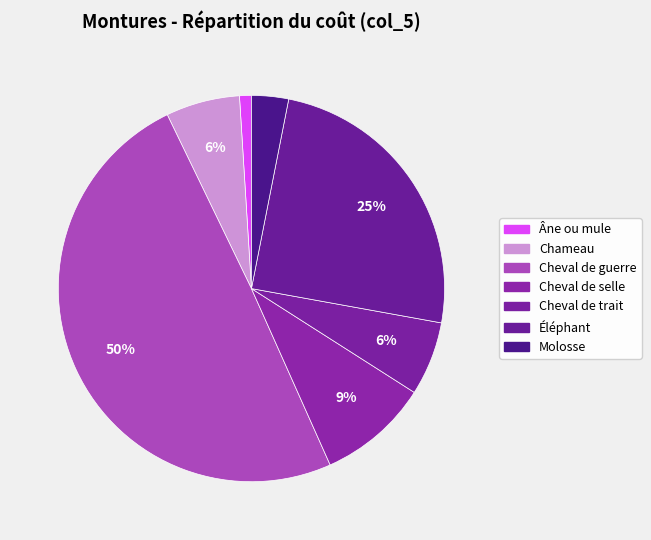

Is Éléphant the majority of the pie?

No